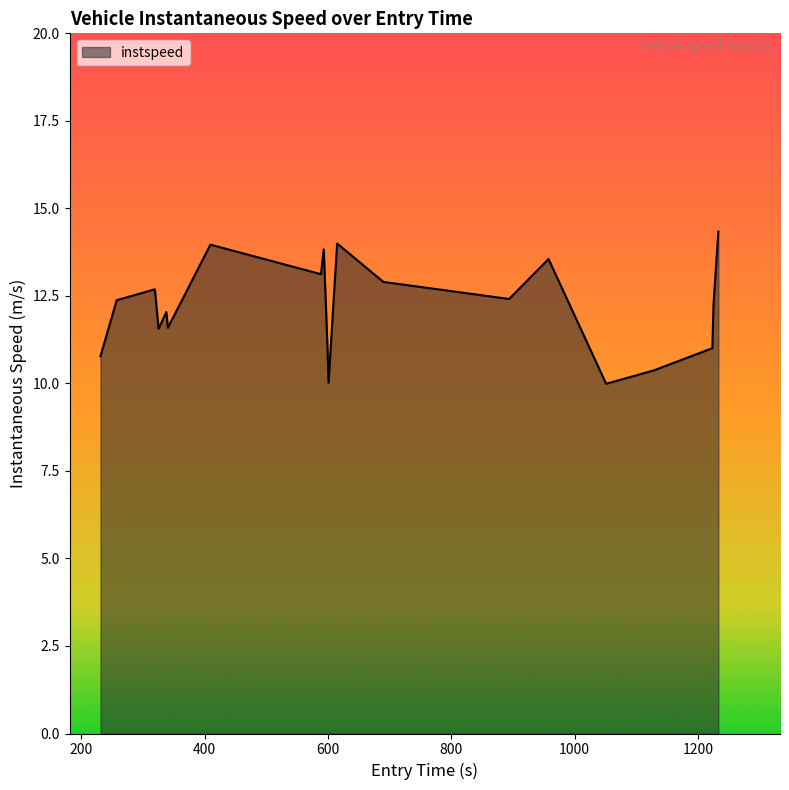

What is the smallest value displayed?

10.0